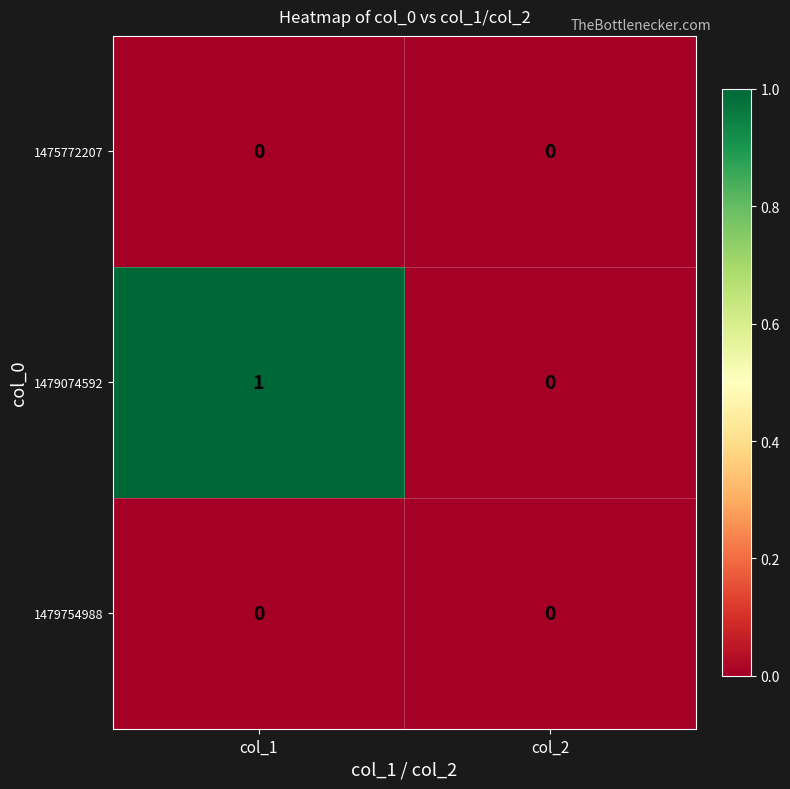

True or false: 1479754988 has a value of 0 at col_2.

True